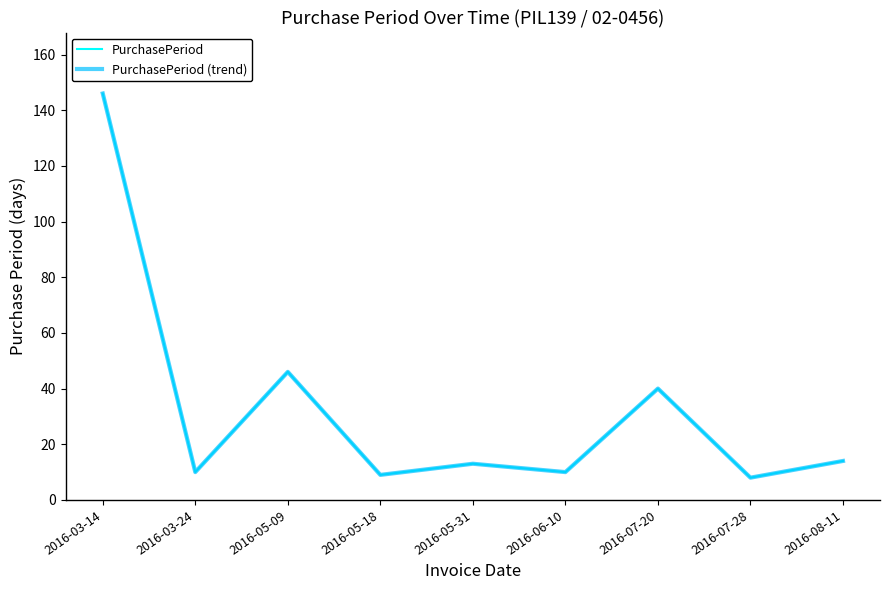

List the series in order of their peak value, highest first.

PurchasePeriod, PurchasePeriod (trend)